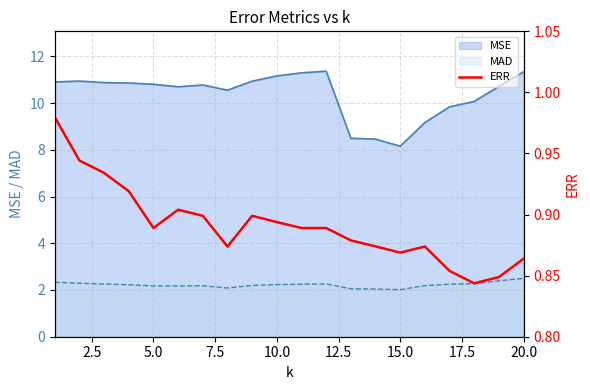

At which label does MSE reach its minimum?

15.0